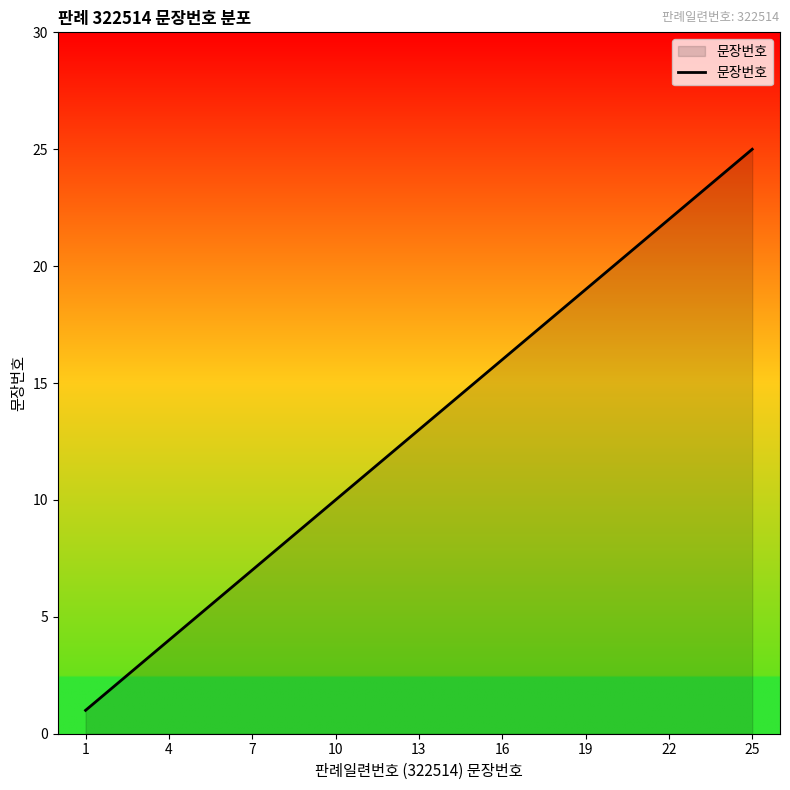

What is the maximum value shown in the chart?

25